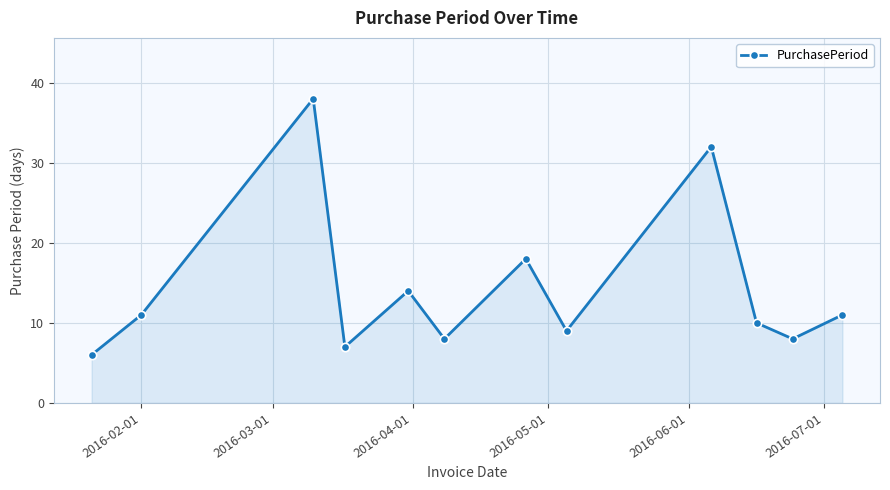

How many points are lower than both their immediate neighbors (excluding endpoints)?

4